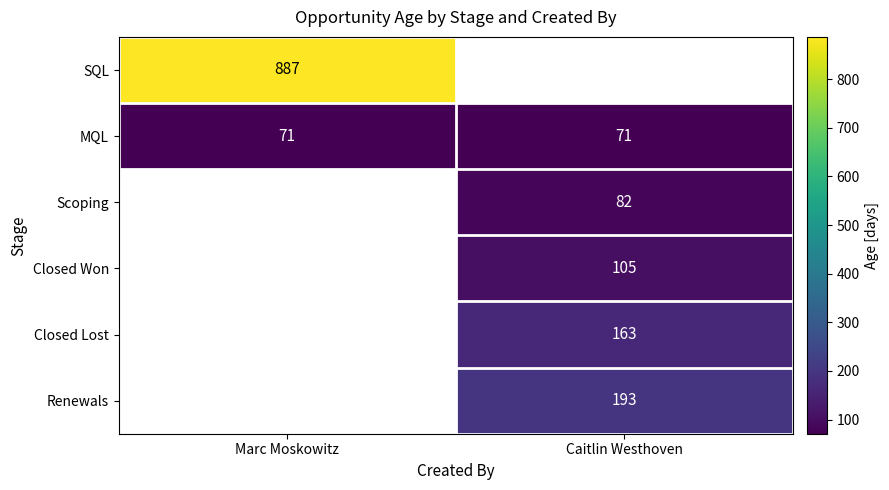

True or false: SQL has a value of 887 at Marc Moskowitz.

True